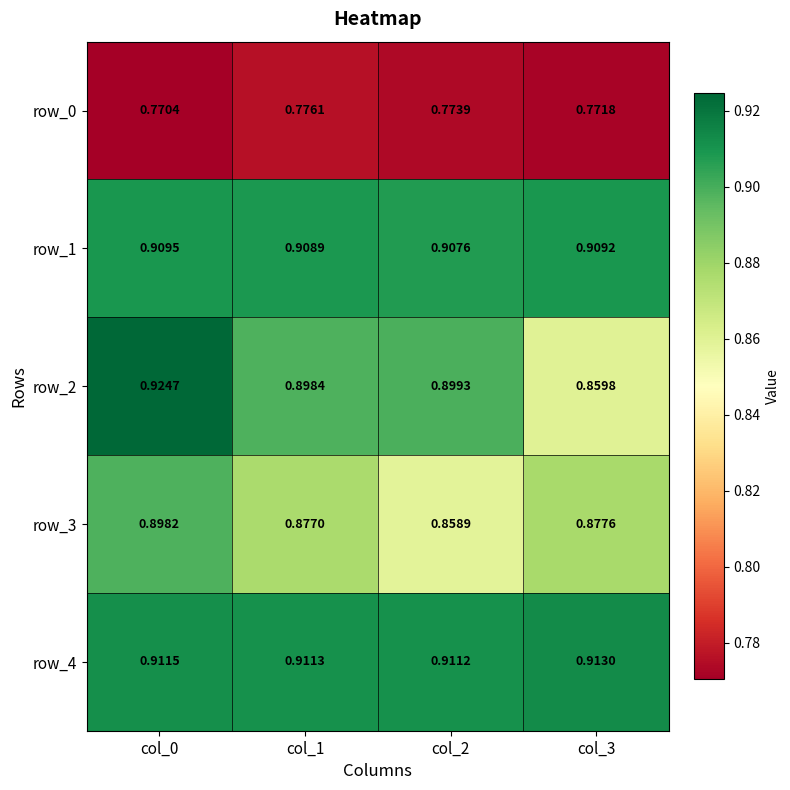

How many row_3 values are between 0 and 1?

4